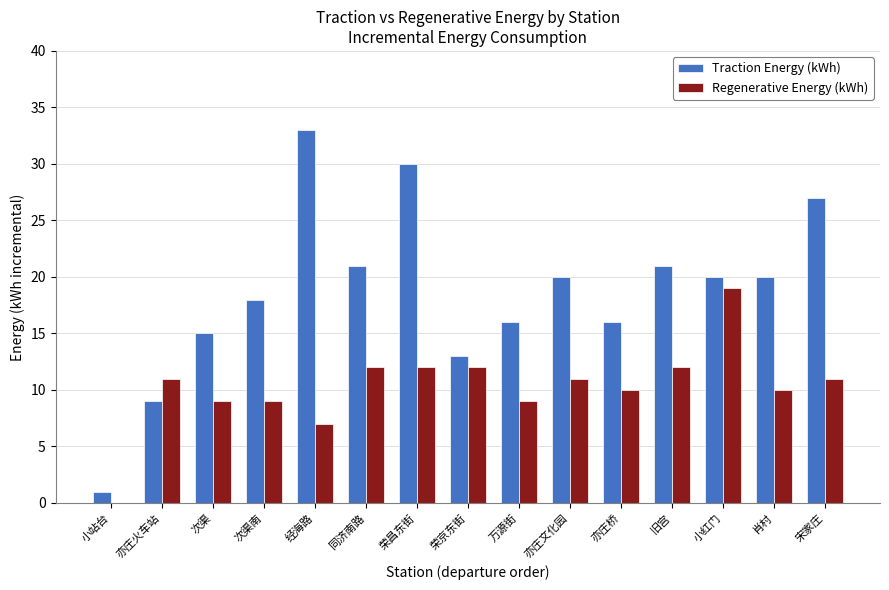

Which series changed the most between 同济南路 and 宋家庄?

Traction Energy (kWh)